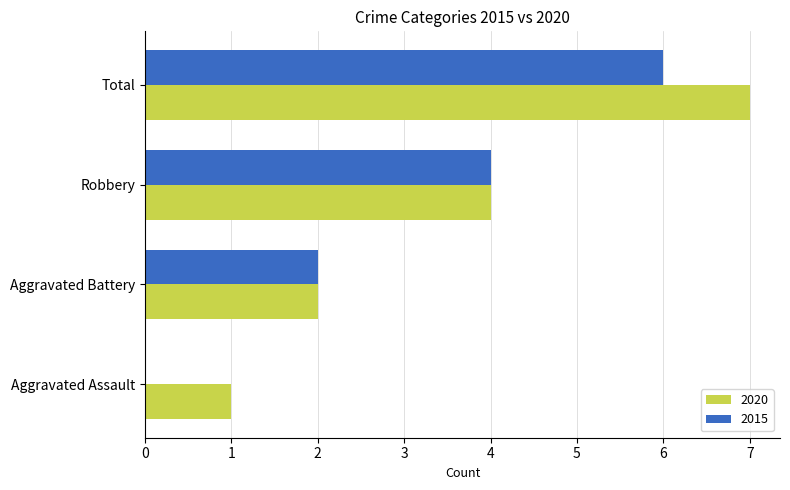

Which category has the highest value in the 2020 series?

Total